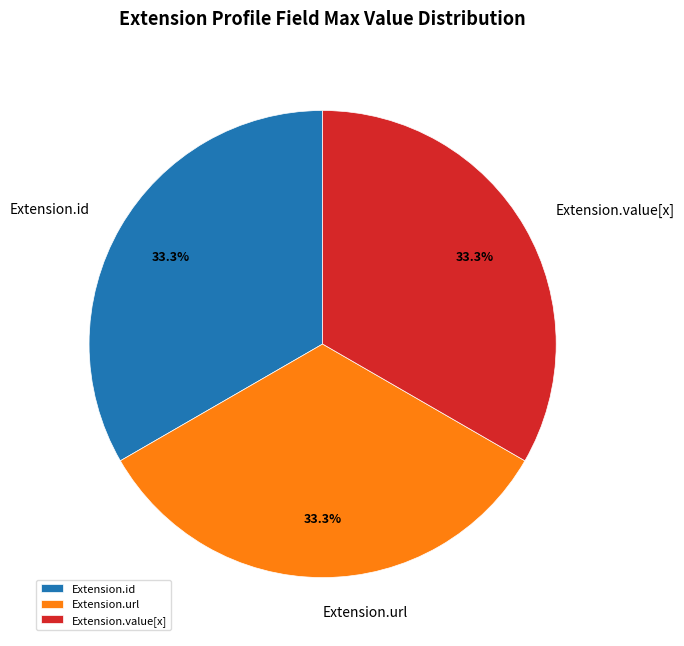

Approximately how many times larger is the value at Extension.id compared to Extension.value[x]?

1.0